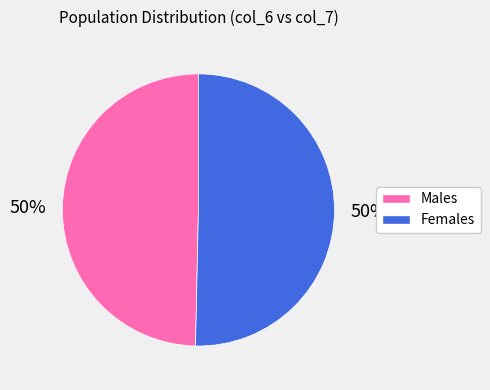

What percentage is the Females slice, to the nearest percent?

50%